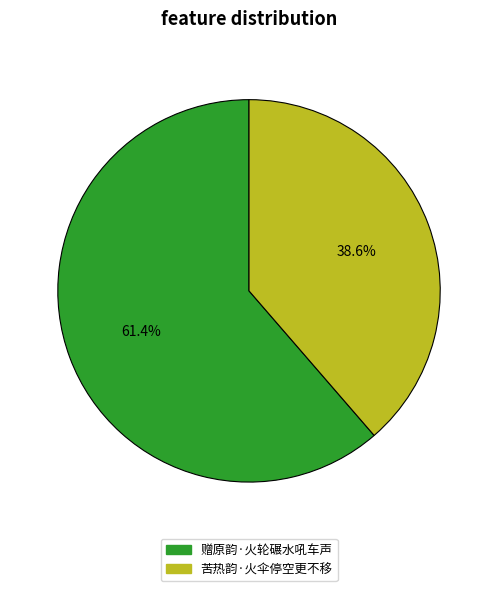

True or false: 赠原韵·火轮碾水吼车声 accounts for 61% of the total.

True